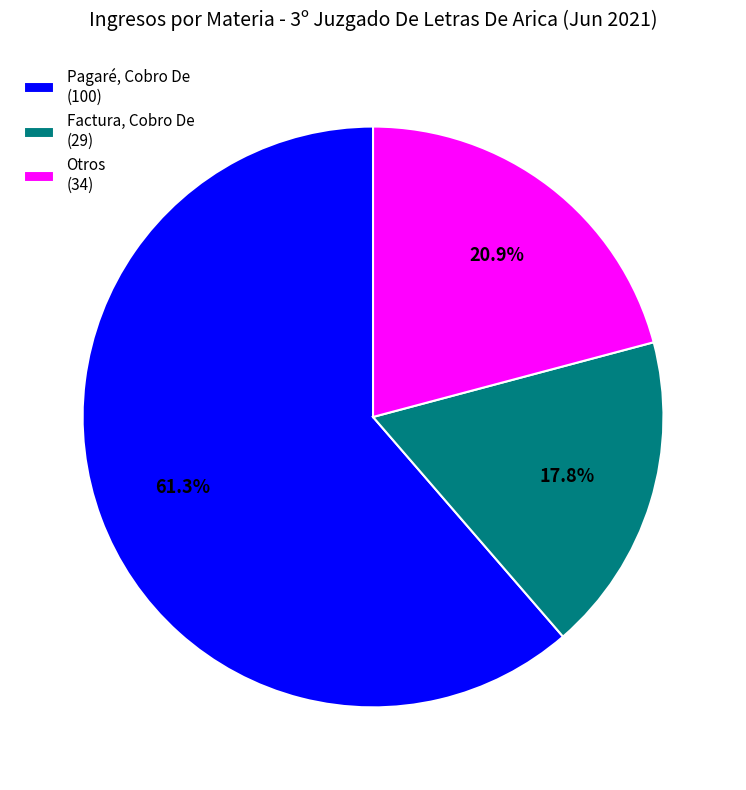

Count the number of slices in the pie.

3